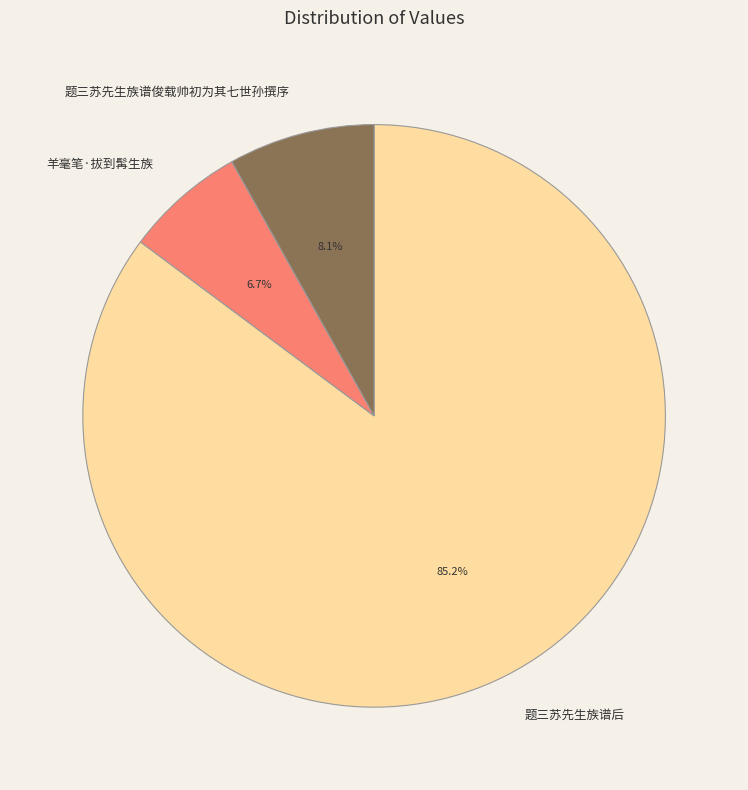

Does 题三苏先生族谱后 account for over 50% of the chart?

Yes